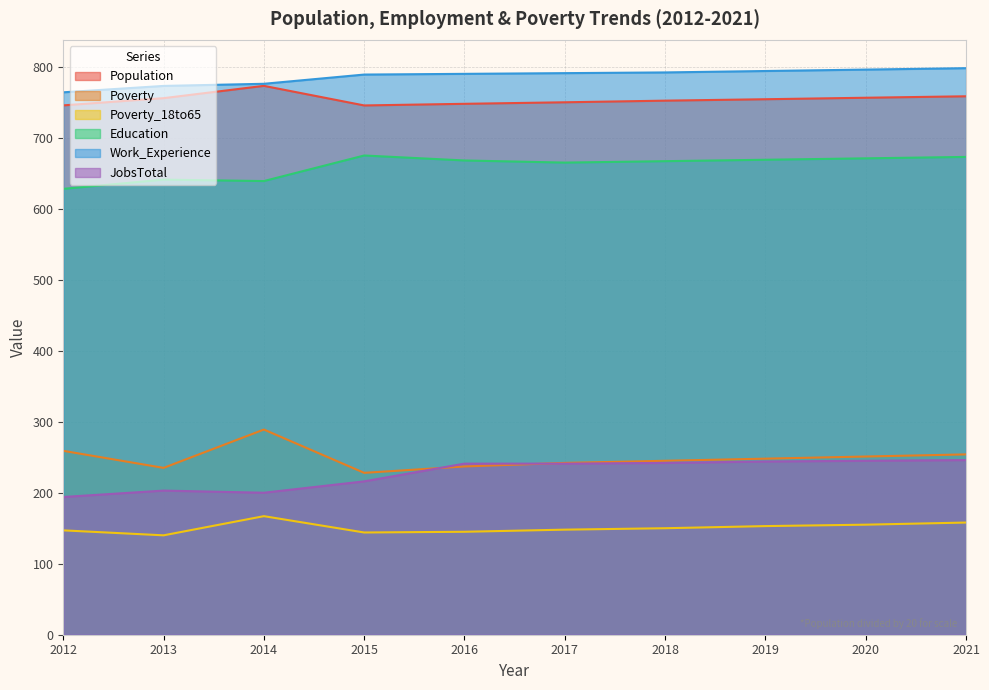

Does the chart display data point markers on the line(s)?

No